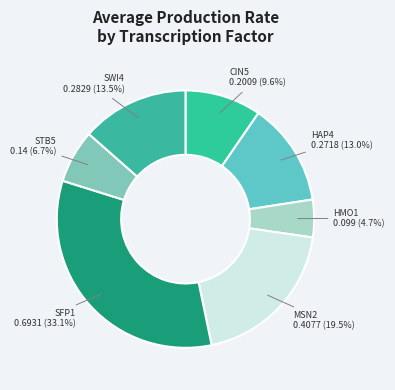

What is the smallest slice in the pie chart?

HMO1